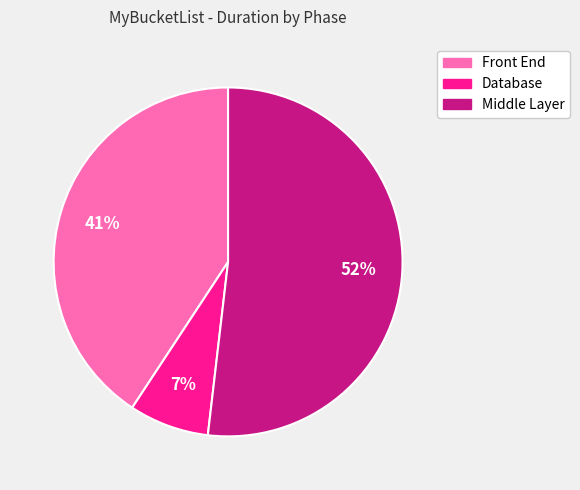

Which slice represents more than half of the pie?

Middle Layer